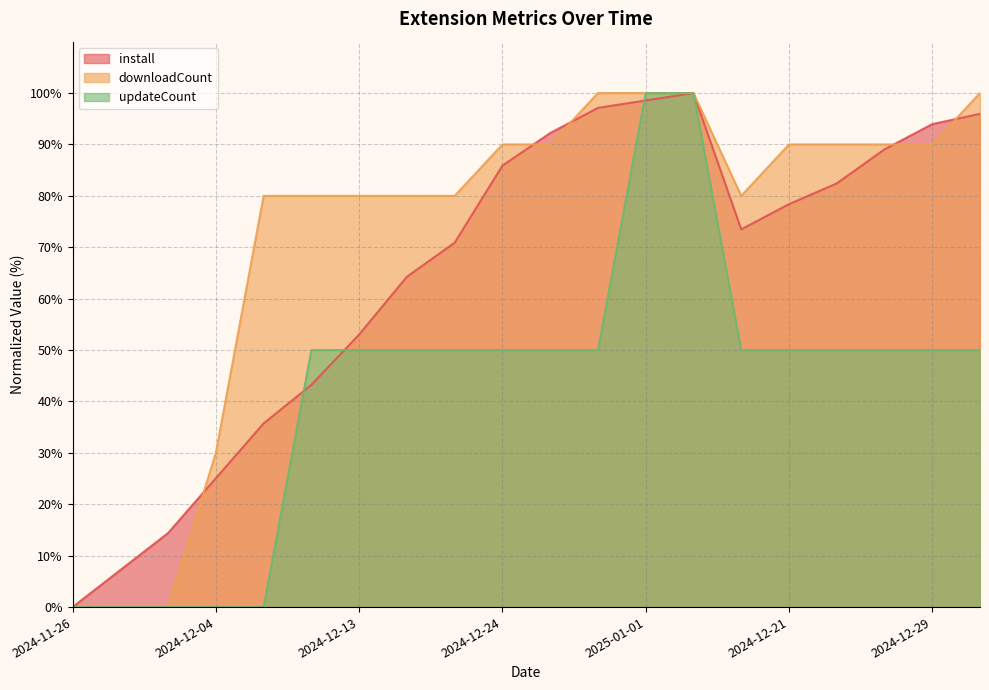

True or false: install has a value of 73.5 at 2024-12-19.

True